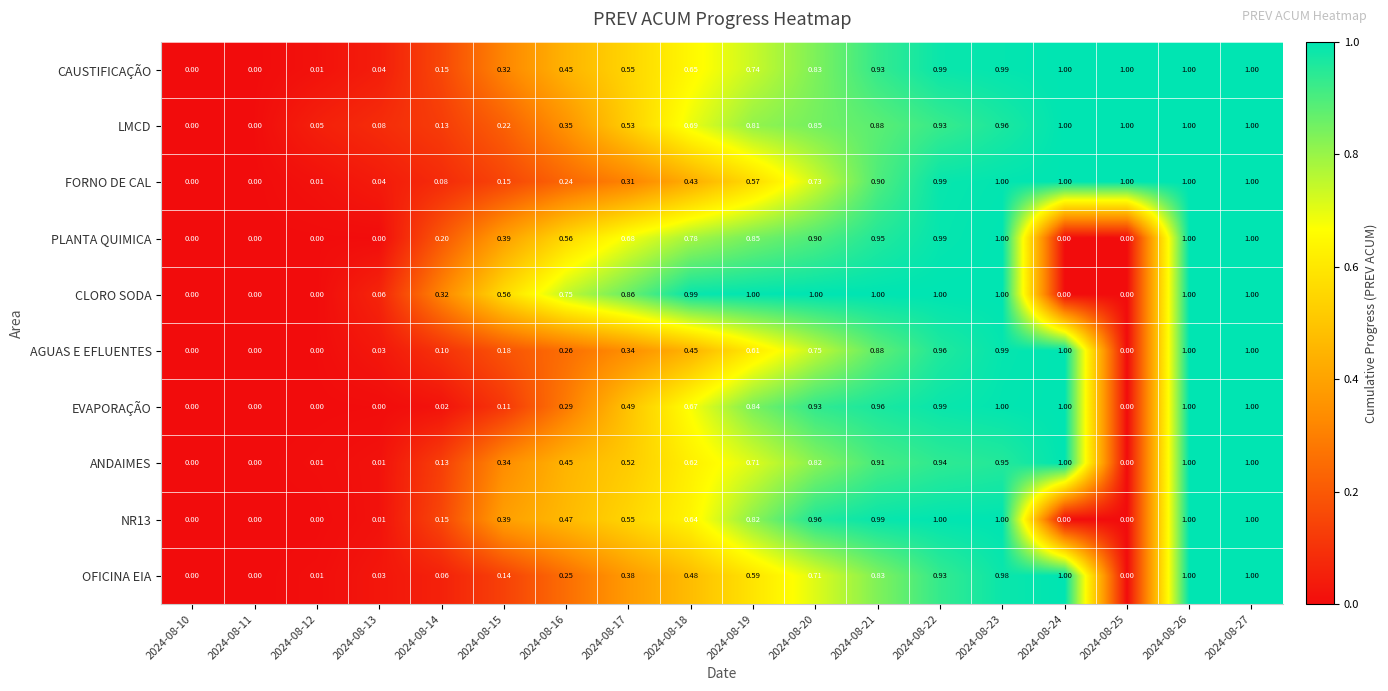

Which series has the largest total across all categories?

CAUSTIFICAÇÃO